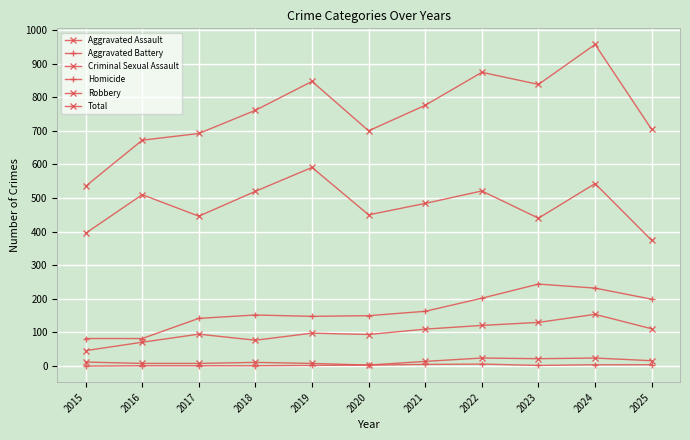

How many values in the Aggravated Assault series are below 98?

5